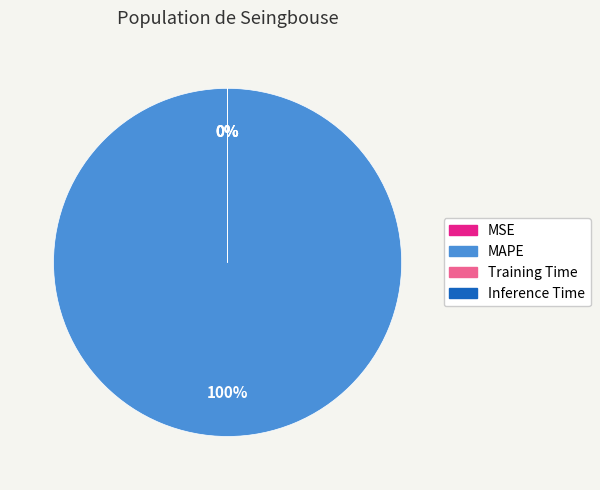

Count the number of slices in the pie.

4